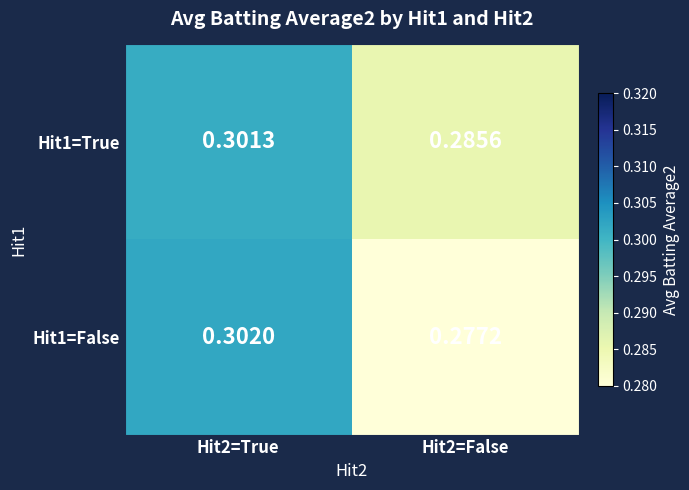

How many data points does each series have?

2